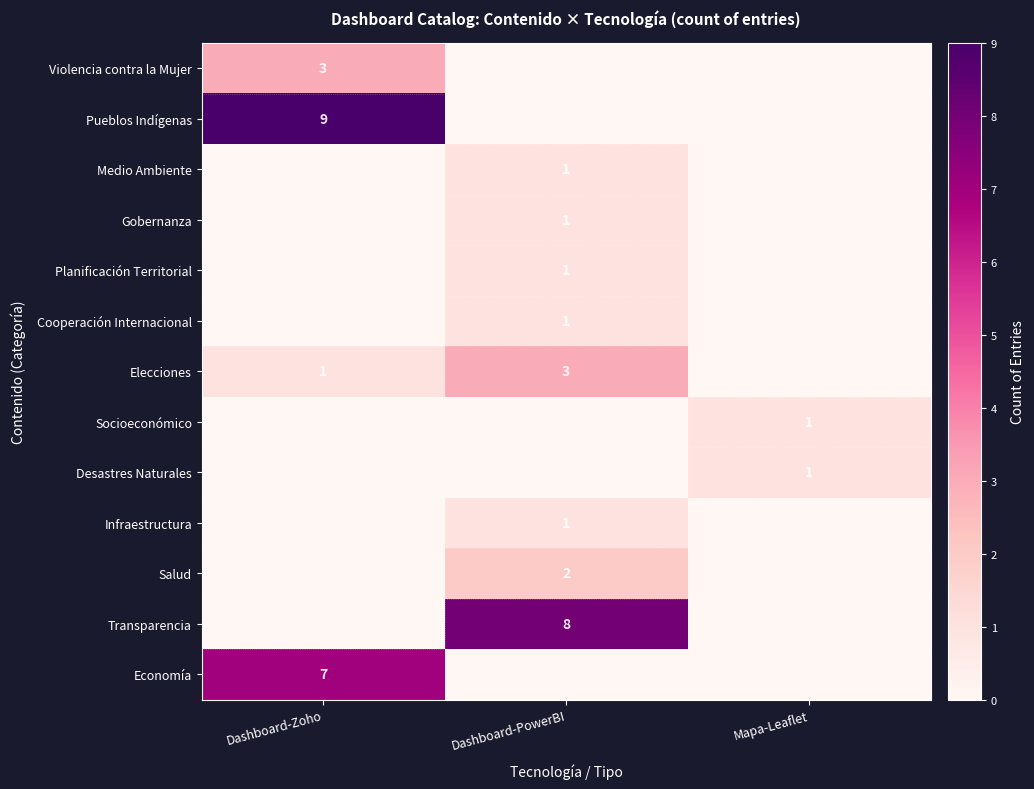

True or false: Elecciones has a value of 2 at Dashboard-Zoho.

False